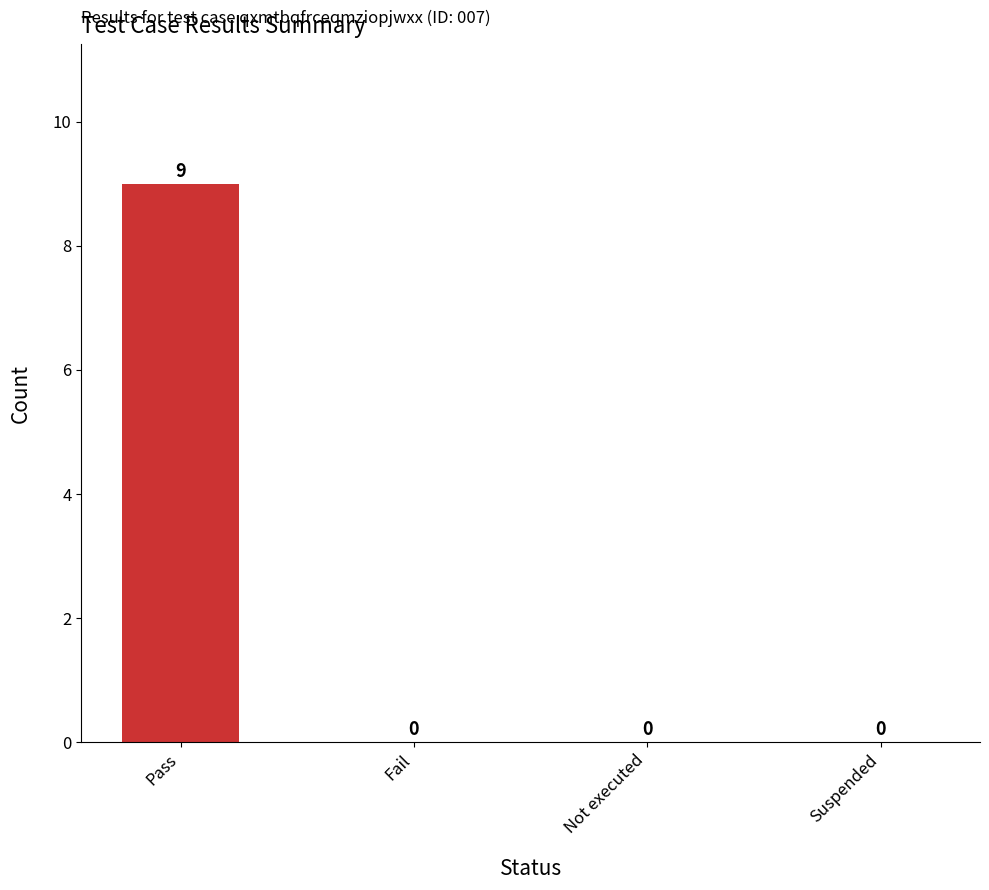

Reading left to right, what are all the values shown in this chart?

9	0	0	0